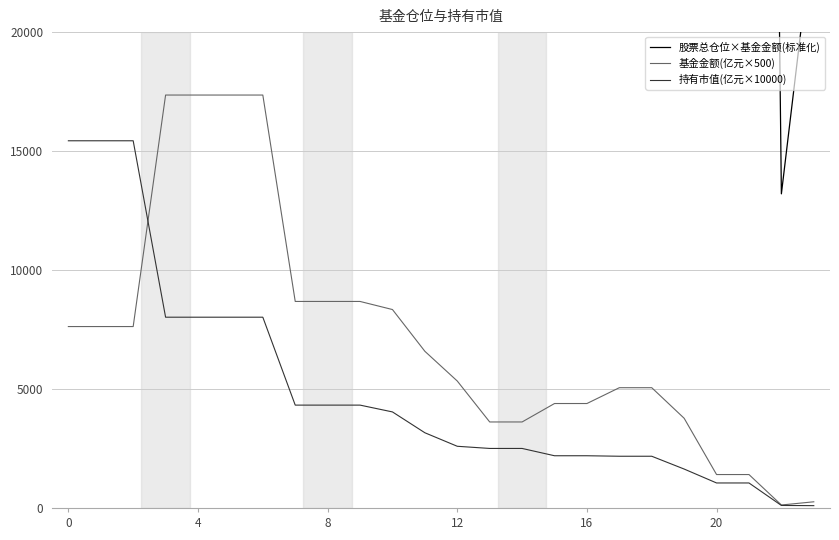

What is the highest value of the 持有市值(亿元×10000) series?

15433.0